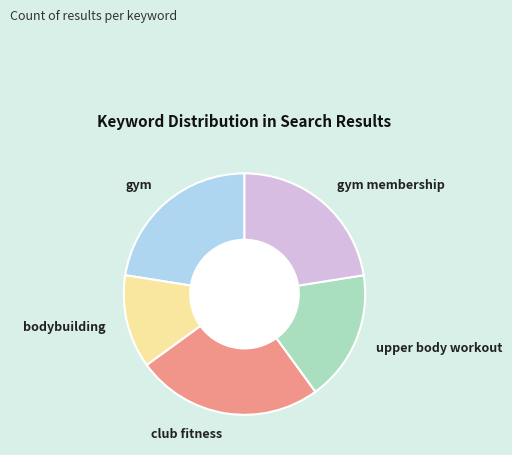

Is there any slice that represents more than half of the pie?

No